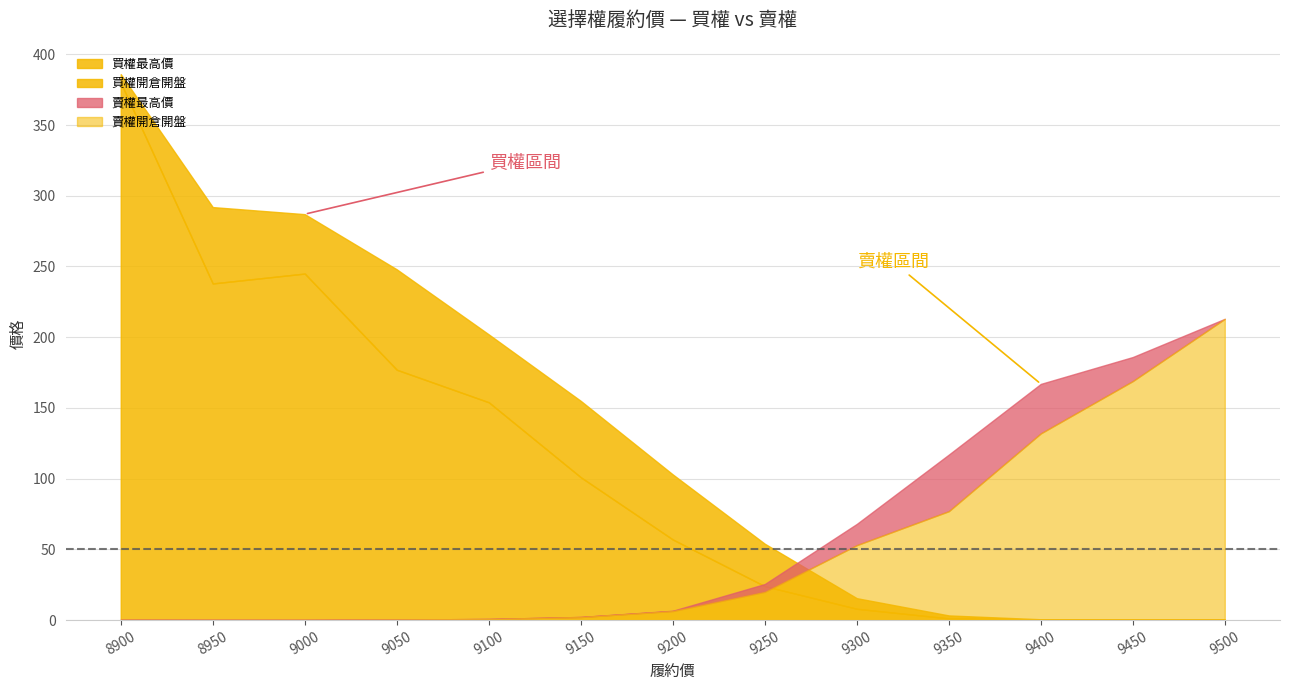

Reading left to right, list all the values displayed in this chart.

買權開倉開盤: 380.0	238.0	245.0	177.0	154.0	101.0	57.0	24.0	8.0	1.2	0.4	0.3	0.3
買權最高價: 386.0	292.0	287.0	248.0	202.0	155.0	103.0	54.0	15.5	3.3	0.6	0.3	0.3
賣權開倉開盤: 0.3	0.1	0.2	0.4	0.8	2.2	6.4	20.0	53.0	77.0	132.0	169.0	213.0
賣權最高價: 0.3	0.3	0.2	0.4	0.8	2.2	6.6	25.5	68.0	117.0	167.0	186.0	213.0